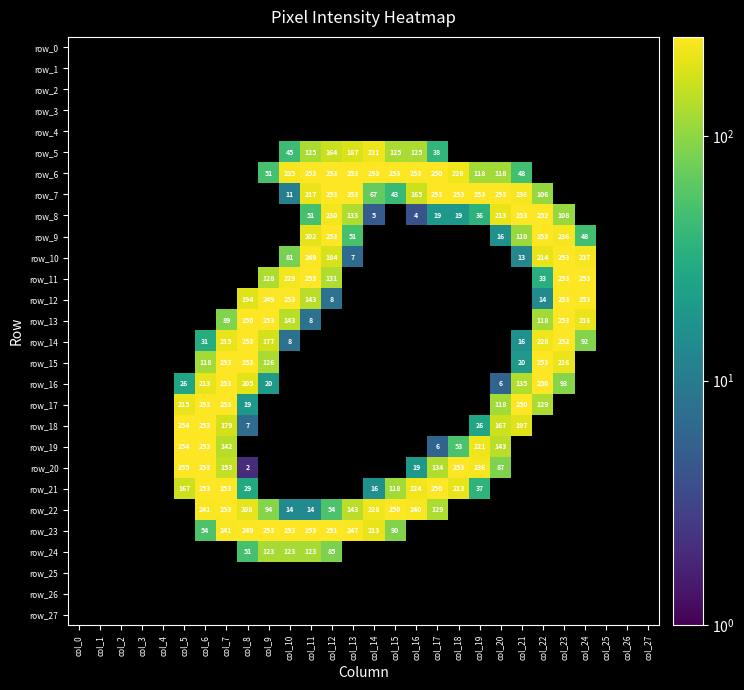

Reading left to right, list all the values displayed in this chart.

row_0: 0	0	0	0	0	0	0	0	0	0	0	0	0	0	0	0	0	0	0	0	0	0	0	0	0	0	0	0
row_1: 0	0	0	0	0	0	0	0	0	0	0	0	0	0	0	0	0	0	0	0	0	0	0	0	0	0	0	0
row_2: 0	0	0	0	0	0	0	0	0	0	0	0	0	0	0	0	0	0	0	0	0	0	0	0	0	0	0	0
row_3: 0	0	0	0	0	0	0	0	0	0	0	0	0	0	0	0	0	0	0	0	0	0	0	0	0	0	0	0
row_4: 0	0	0	0	0	0	0	0	0	0	0	0	0	0	0	0	0	0	0	0	0	0	0	0	0	0	0	0
row_5: 0	0	0	0	0	0	0	0	0	0	45	125	164	187	221	125	125	38	0	0	0	0	0	0	0	0	0	0
row_6: 0	0	0	0	0	0	0	0	0	51	235	253	253	253	253	253	253	250	228	118	118	48	0	0	0	0	0	0
row_7: 0	0	0	0	0	0	0	0	0	0	11	217	253	253	67	43	165	253	253	253	253	236	106	0	0	0	0	0
row_8: 0	0	0	0	0	0	0	0	0	0	0	51	230	133	5	0	4	19	19	36	213	253	252	108	0	0	0	0
row_9: 0	0	0	0	0	0	0	0	0	0	0	202	253	51	0	0	0	0	0	0	16	110	253	236	48	0	0	0
row_10: 0	0	0	0	0	0	0	0	0	0	81	249	184	7	0	0	0	0	0	0	0	13	214	253	237	0	0	0
row_11: 0	0	0	0	0	0	0	0	0	128	229	253	131	0	0	0	0	0	0	0	0	0	33	253	253	0	0	0
row_12: 0	0	0	0	0	0	0	0	194	249	253	143	8	0	0	0	0	0	0	0	0	0	14	253	253	0	0	0
row_13: 0	0	0	0	0	0	0	89	250	253	143	8	0	0	0	0	0	0	0	0	0	0	118	253	216	0	0	0
row_14: 0	0	0	0	0	0	31	215	253	177	8	0	0	0	0	0	0	0	0	0	0	16	228	252	92	0	0	0
row_15: 0	0	0	0	0	0	118	253	253	126	0	0	0	0	0	0	0	0	0	0	0	20	253	216	0	0	0	0
row_16: 0	0	0	0	0	26	213	253	205	20	0	0	0	0	0	0	0	0	0	0	6	135	250	93	0	0	0	0
row_17: 0	0	0	0	0	215	253	253	19	0	0	0	0	0	0	0	0	0	0	0	118	250	129	0	0	0	0	0
row_18: 0	0	0	0	0	254	253	179	7	0	0	0	0	0	0	0	0	0	0	26	167	197	0	0	0	0	0	0
row_19: 0	0	0	0	0	254	253	142	0	0	0	0	0	0	0	0	0	6	53	221	143	0	0	0	0	0	0	0
row_20: 0	0	0	0	0	255	253	153	2	0	0	0	0	0	0	0	19	134	253	236	87	0	0	0	0	0	0	0
row_21: 0	0	0	0	0	167	253	253	29	0	0	0	0	0	16	118	224	250	213	37	0	0	0	0	0	0	0	0
row_22: 0	0	0	0	0	0	241	253	208	94	14	14	54	143	228	250	240	129	0	0	0	0	0	0	0	0	0	0
row_23: 0	0	0	0	0	0	54	241	249	253	253	253	251	247	213	90	0	0	0	0	0	0	0	0	0	0	0	0
row_24: 0	0	0	0	0	0	0	0	51	123	123	123	85	0	0	0	0	0	0	0	0	0	0	0	0	0	0	0
row_25: 0	0	0	0	0	0	0	0	0	0	0	0	0	0	0	0	0	0	0	0	0	0	0	0	0	0	0	0
row_26: 0	0	0	0	0	0	0	0	0	0	0	0	0	0	0	0	0	0	0	0	0	0	0	0	0	0	0	0
row_27: 0	0	0	0	0	0	0	0	0	0	0	0	0	0	0	0	0	0	0	0	0	0	0	0	0	0	0	0